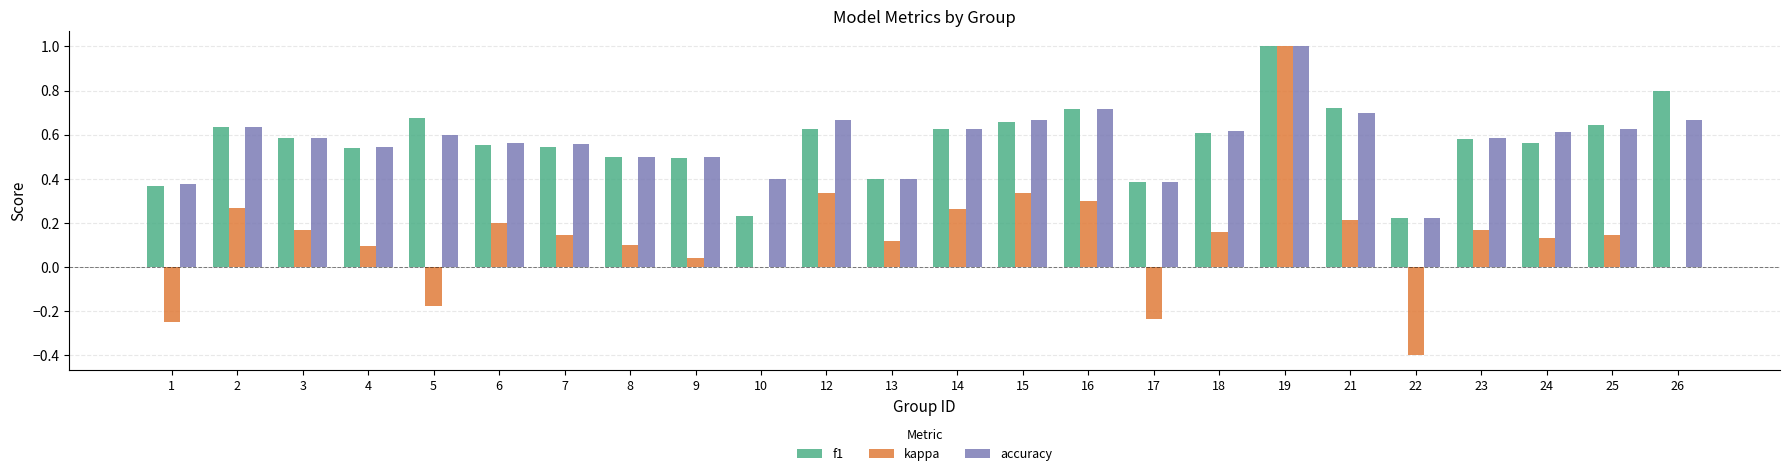

How many groups of bars are there?

24